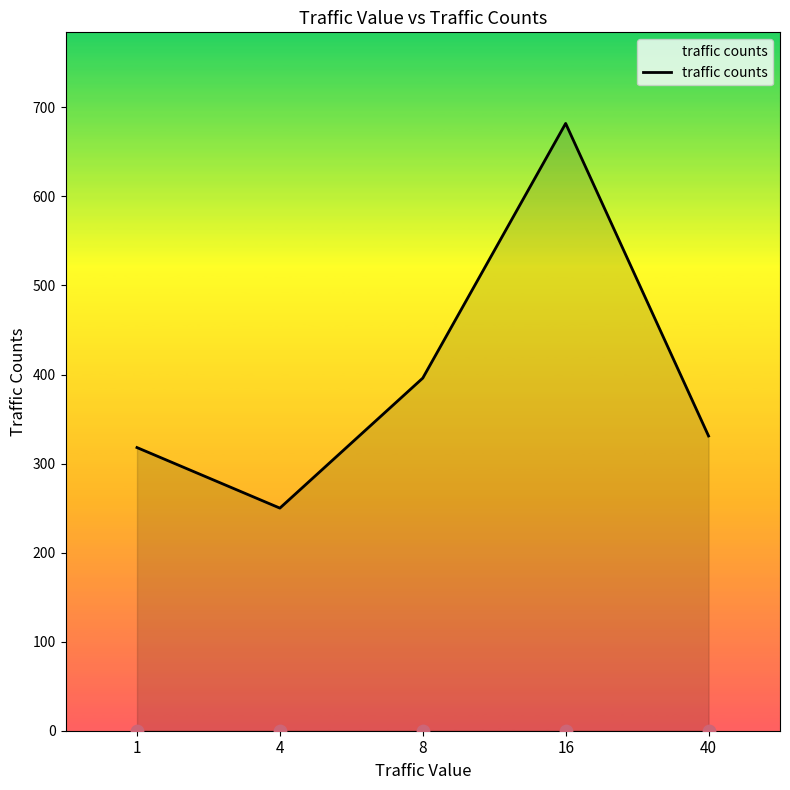

Approximately how many times larger is the value at 16 compared to 8?

1.7